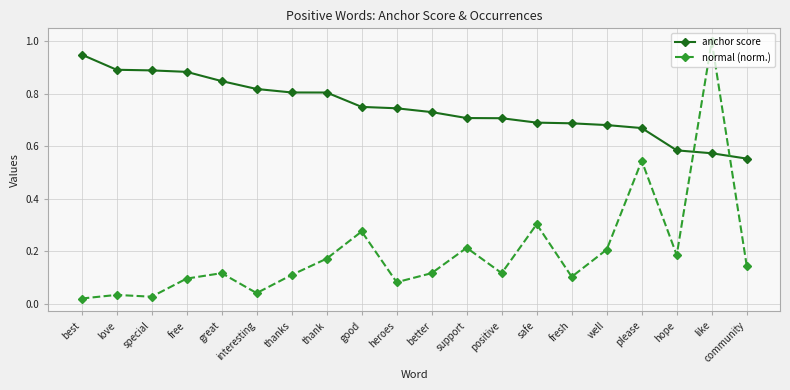

Which series has the widest spread of values?

normal (norm.)